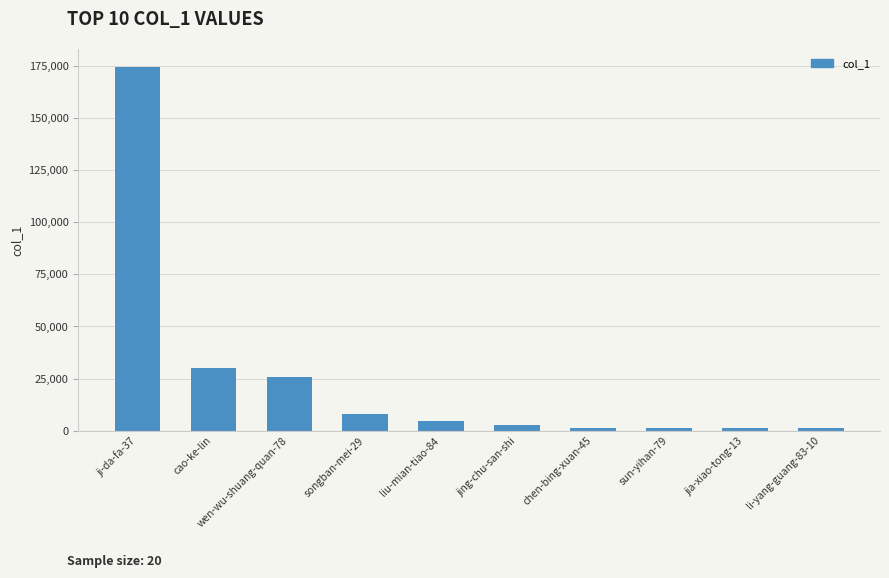

The chart shows a value of 29982 at cao-ke-lin. True or false?

True